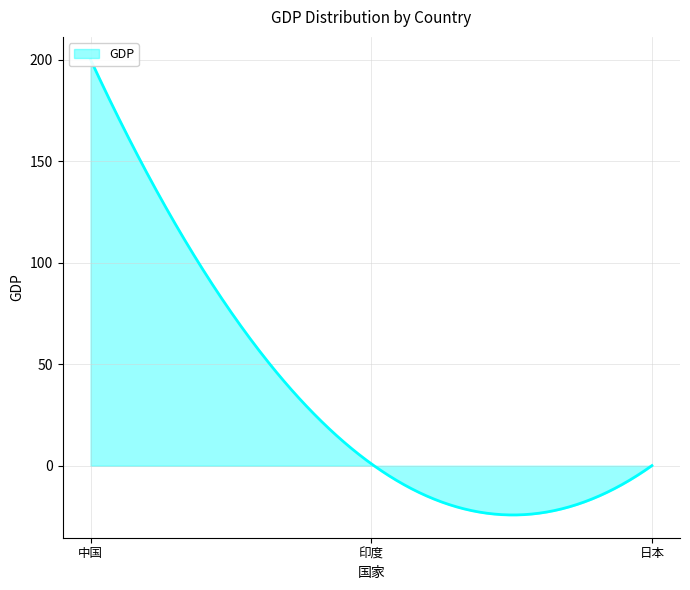

What is the label of the 3rd point from the left?

日本